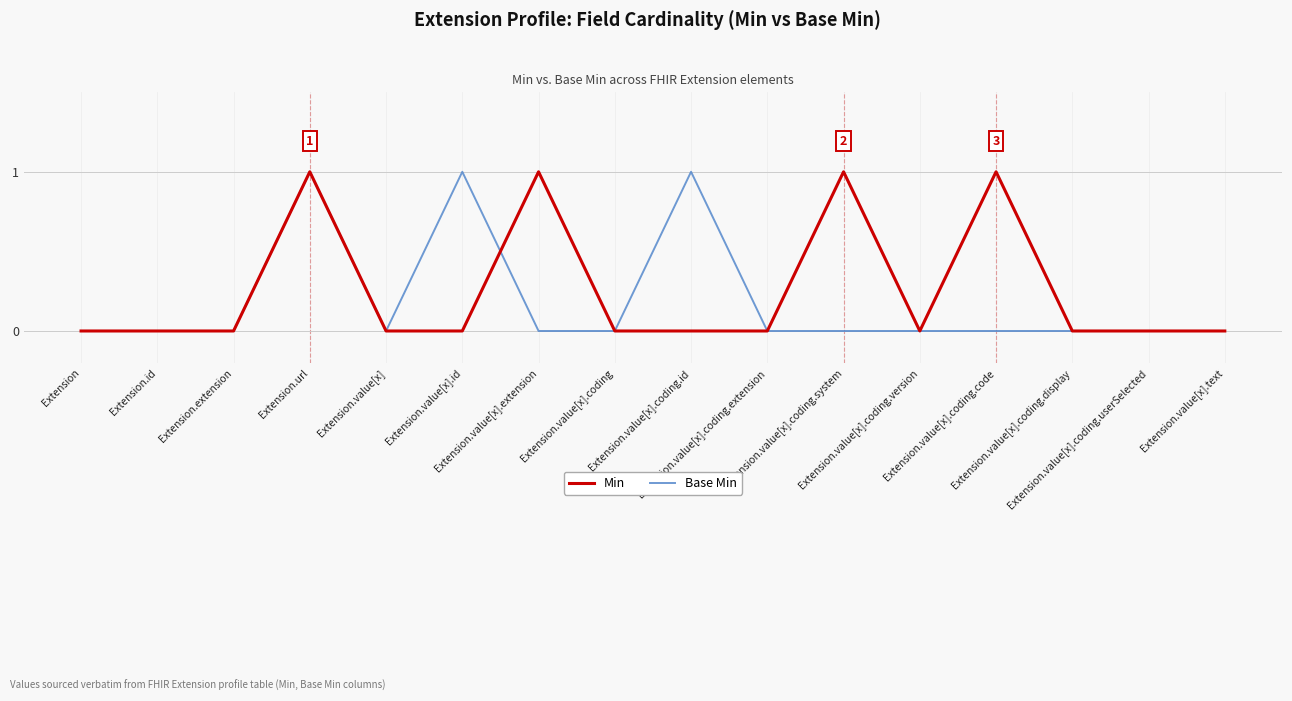

At how many categories does at least one series exceed 0?

6